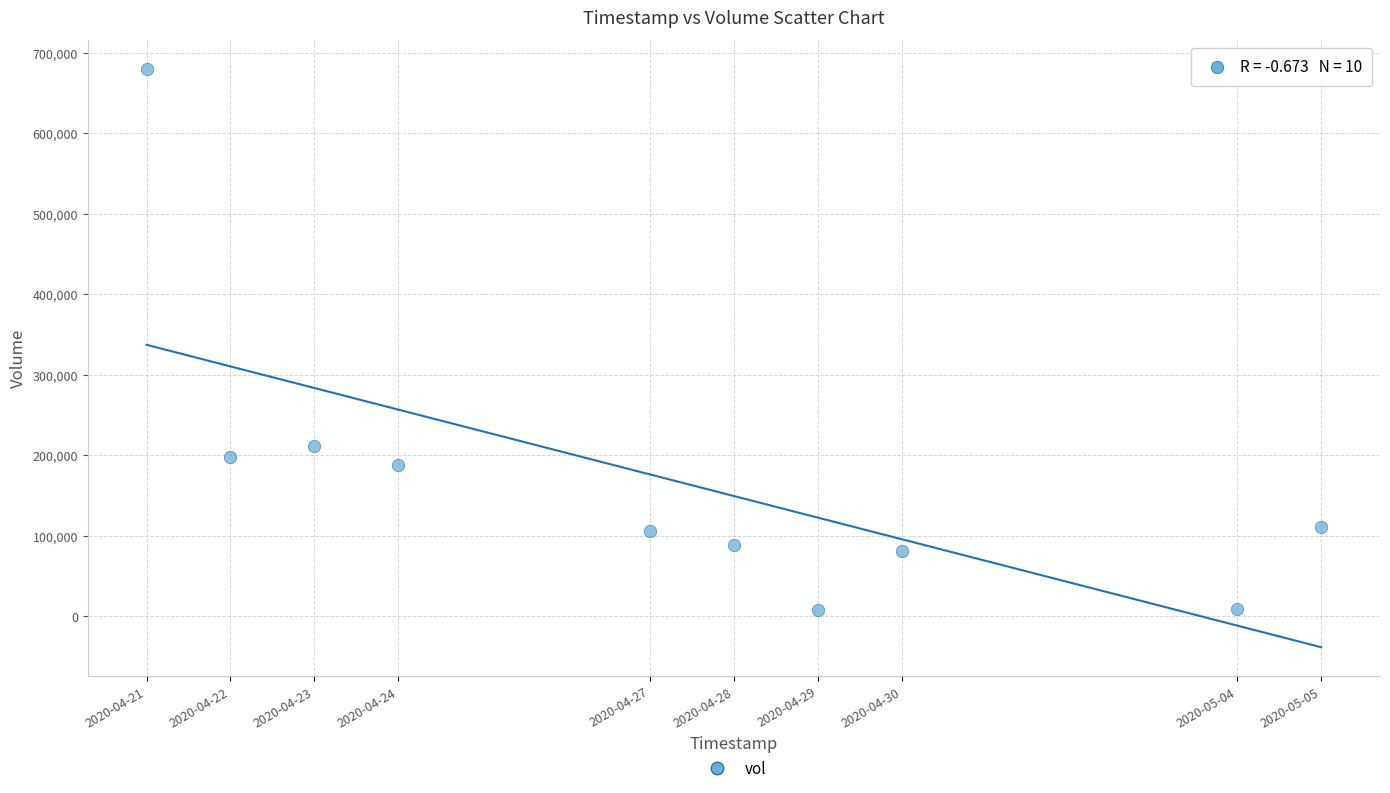

What is the range of X values (max minus min)?

1209600